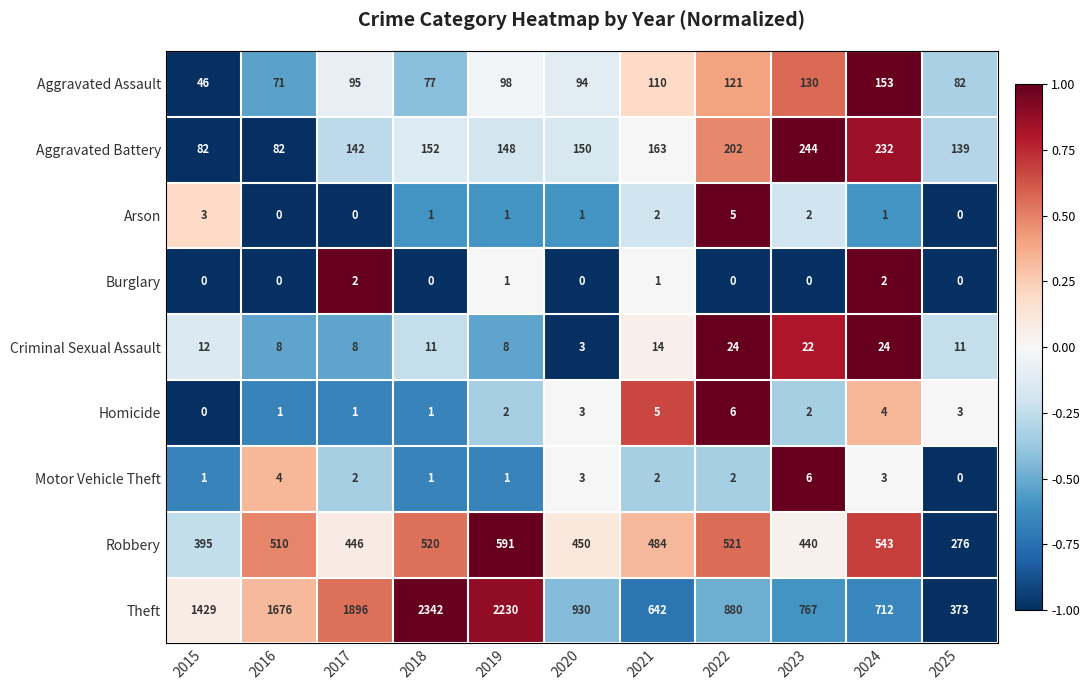

What is the difference between the second highest and minimum values in the Aggravated Battery series?

150